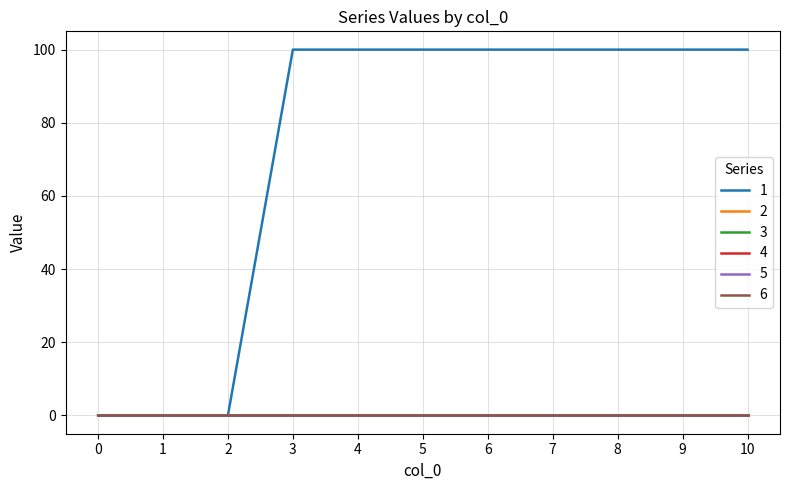

At 4, list the series in order from smallest to largest.

2, 3, 4, 5, 6, 1